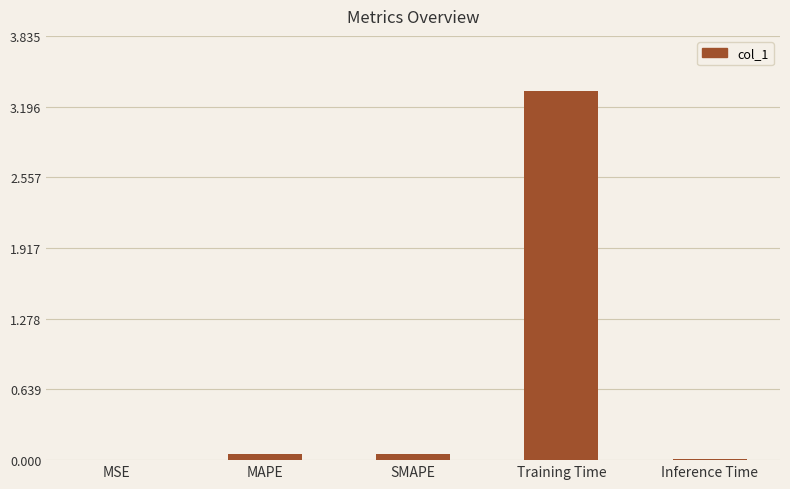

What is the sum of all values?

3.5